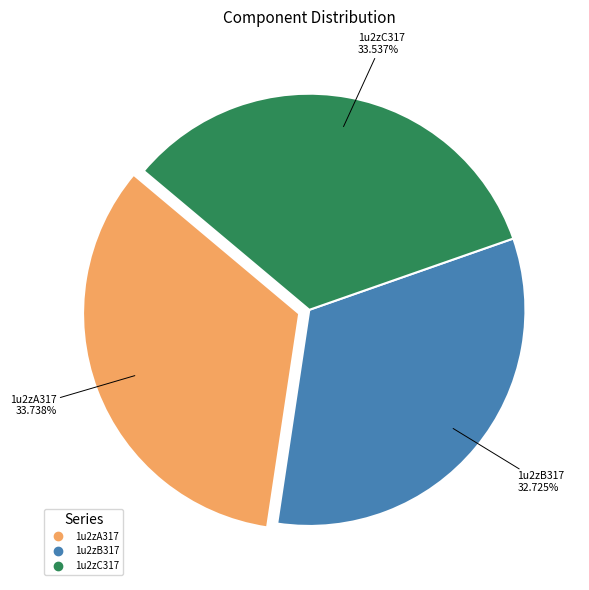

Is there any slice that represents more than half of the pie?

No